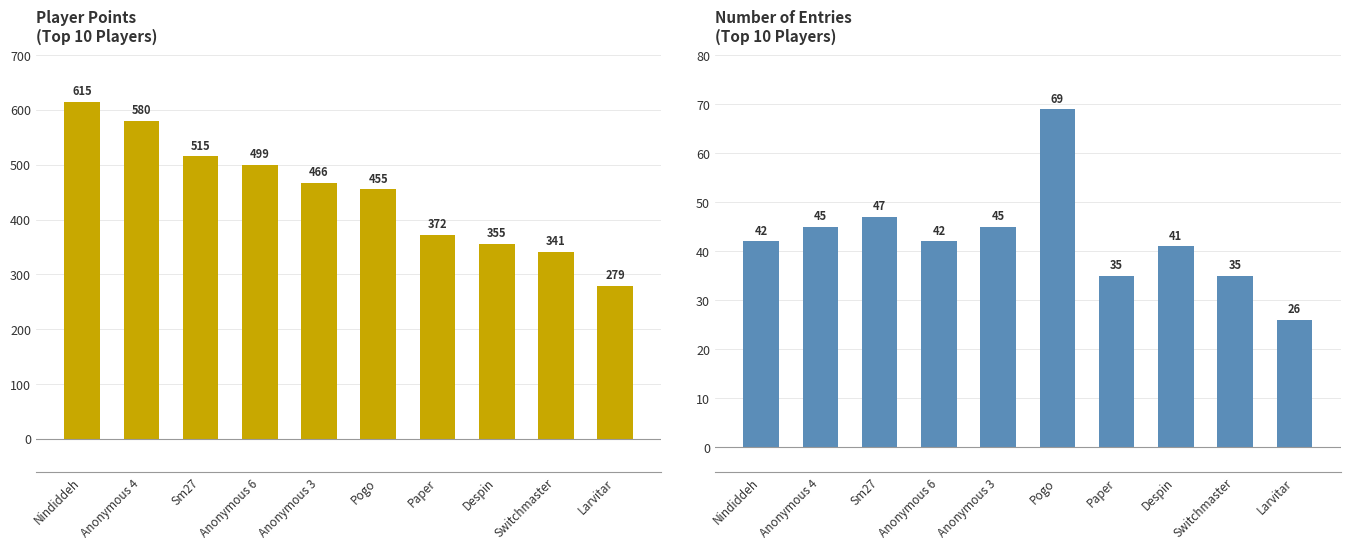

Is the value of Points at Sm27 greater than the value of Entries at Pogo?

Yes